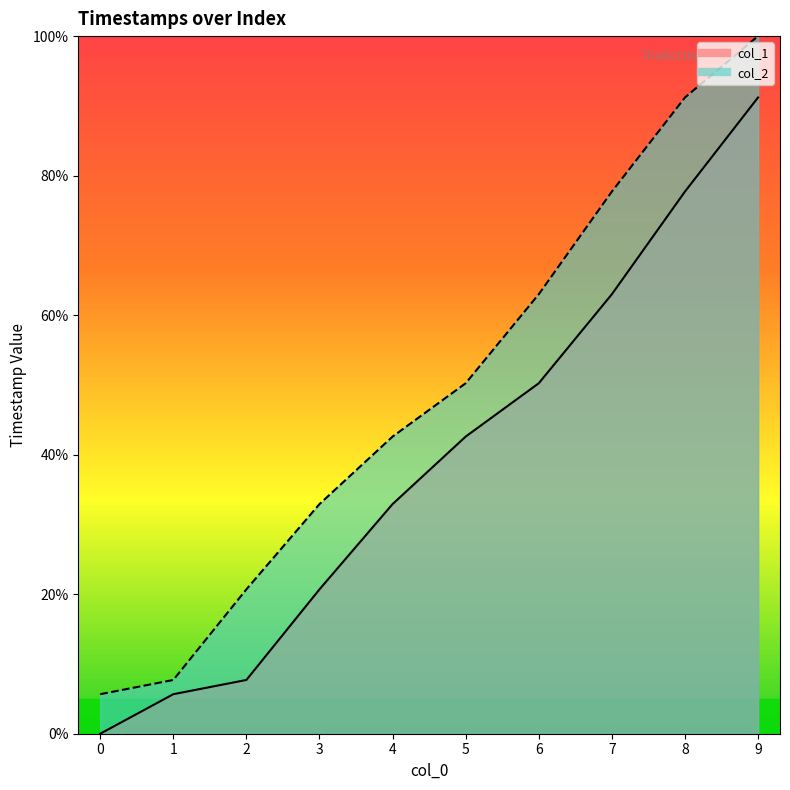

Which series changed the most between 2 and 7?

col_2